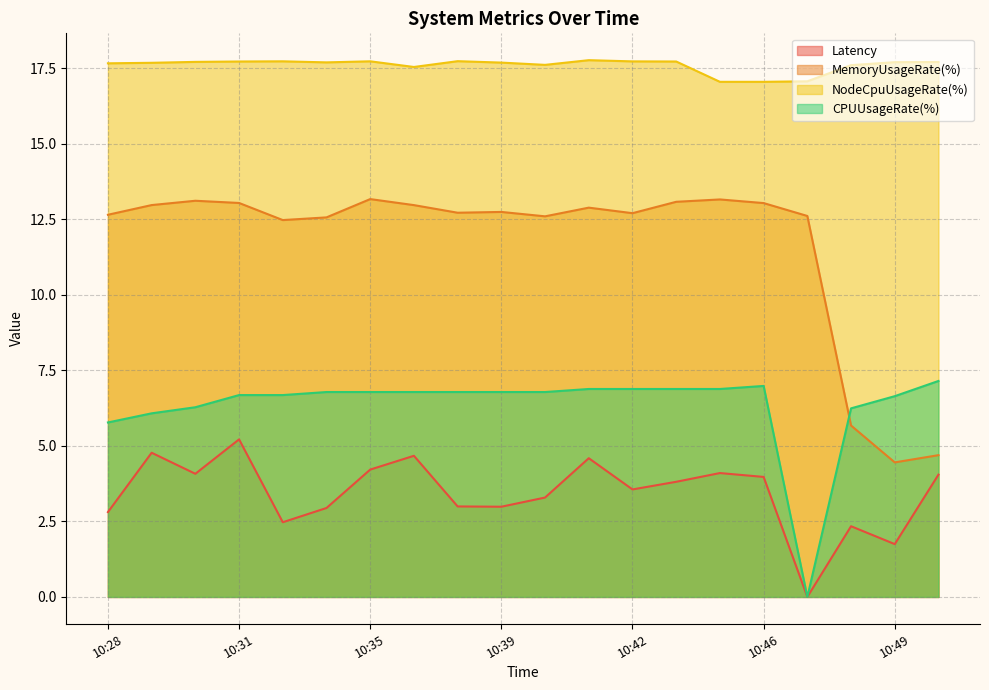

True or false: MemoryUsageRate(%) and Latency intersect in this chart.

False